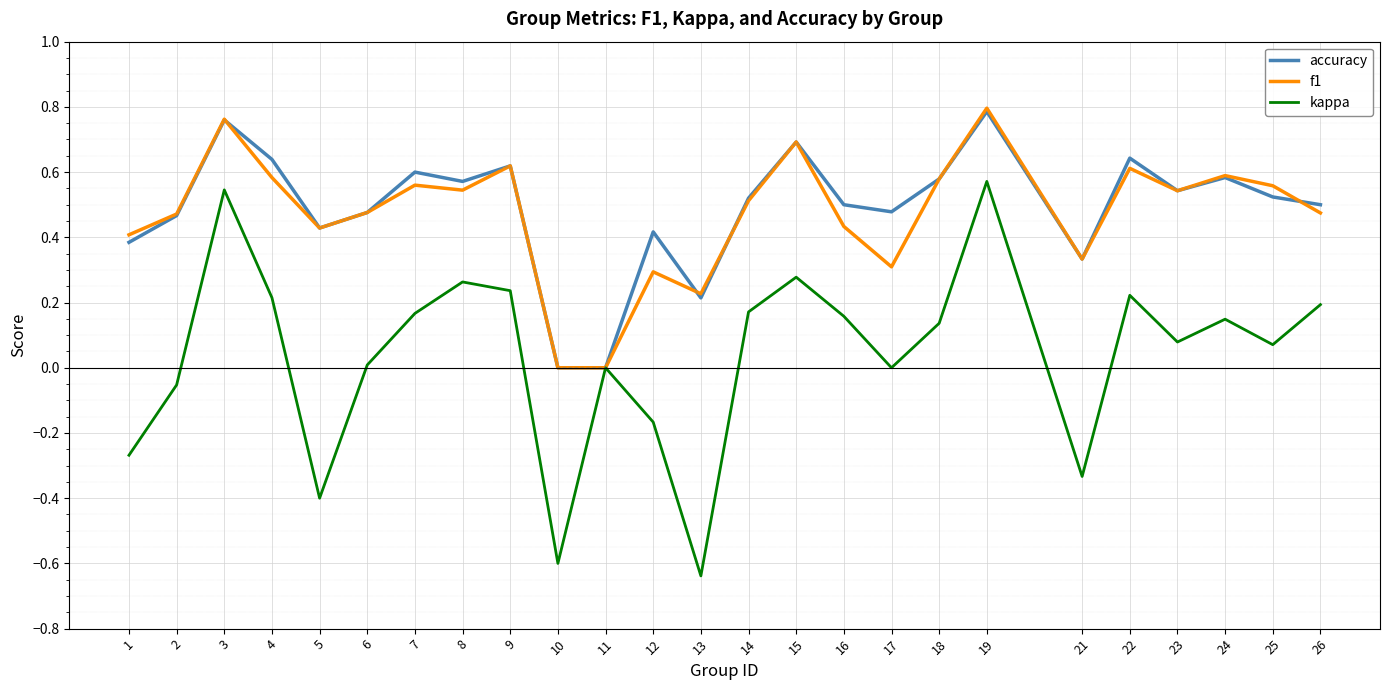

How many interior local peaks does the accuracy series have?

8